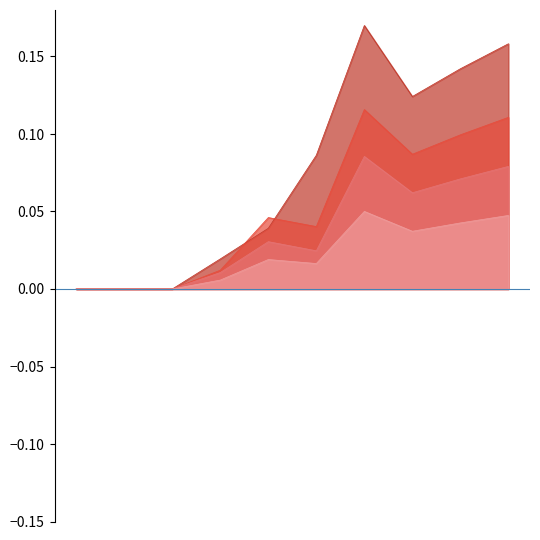

Does the chart have visible grid lines?

No